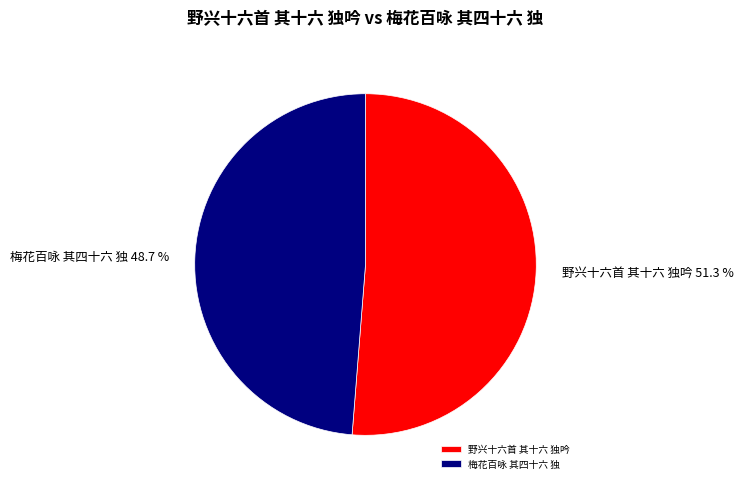

What percentage is the 梅花百咏 其四十六 独 slice, to the nearest percent?

49%